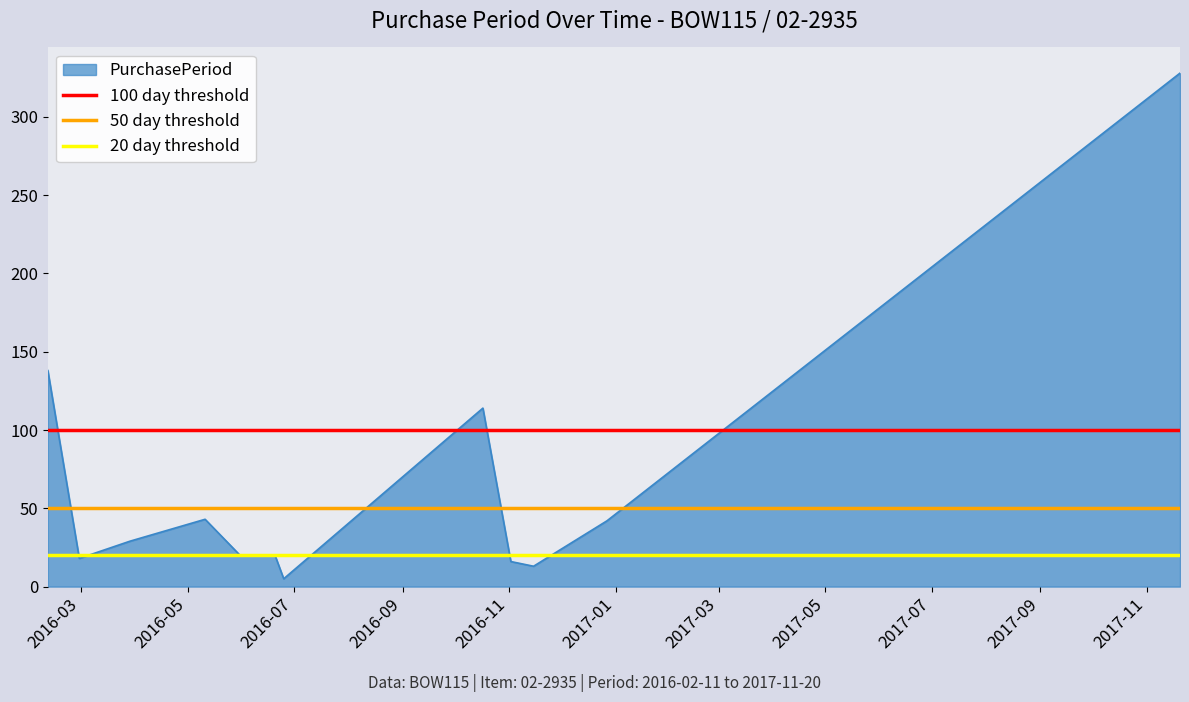

What is the highest value of the PurchasePeriod series?

328